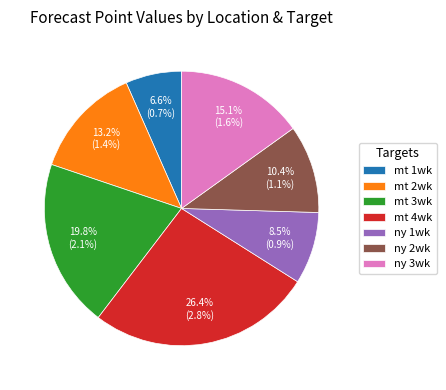

Is the sum of ny 1wk and ny 3wk greater than half?

No